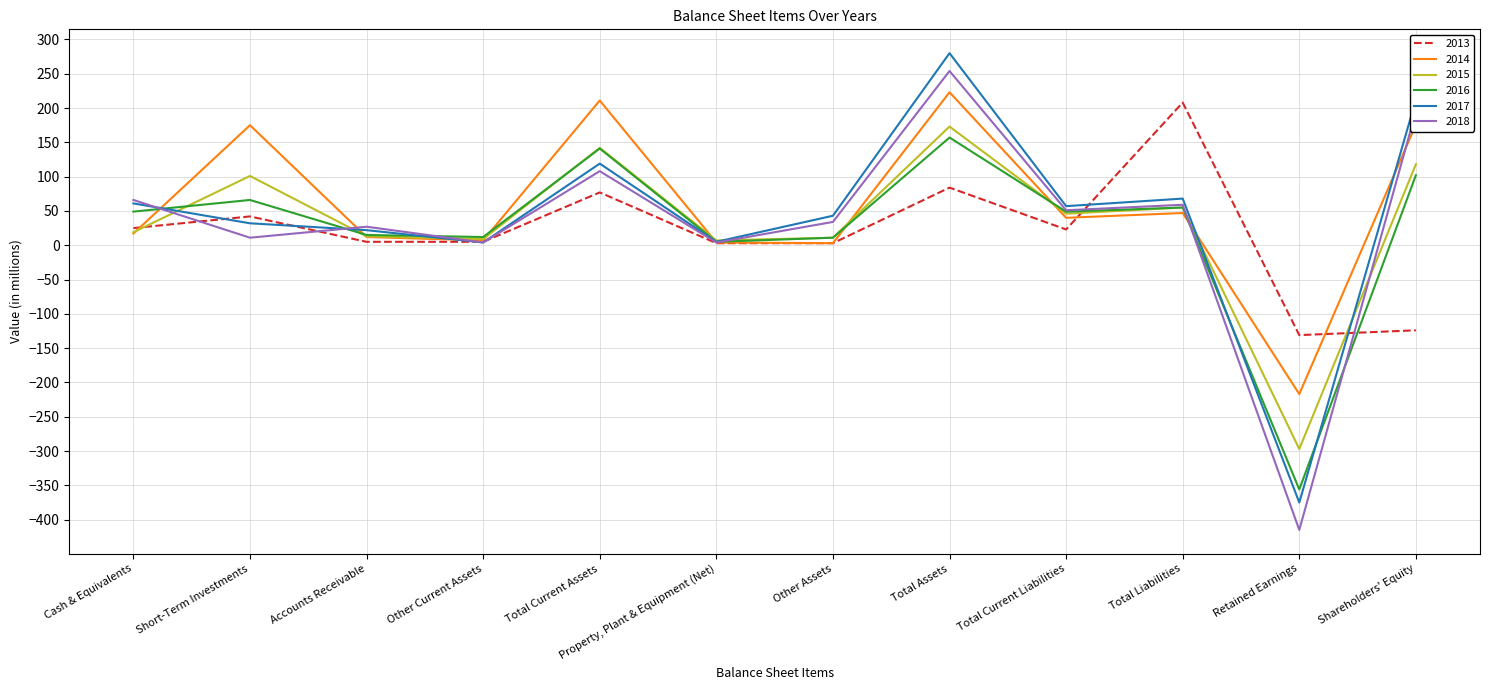

Which label corresponds to the largest value in the chart?

Total Assets